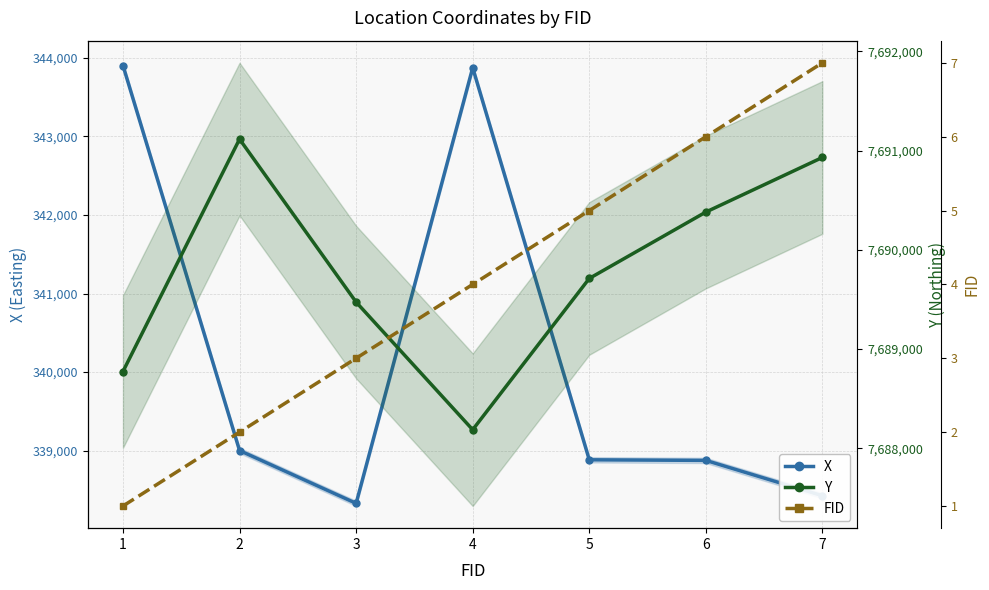

Reading right to left, transcribe all the data shown in this chart.

X: 7=338426.7	6=338876.6	5=338884.2	4=343872.9	3=338330.0	2=339002.1	1=343901.2
Y: 7=7690931.0	6=7690380.5	5=7689711.5	4=7688187.1	3=7689473.1	2=7691115.3	1=7688773.8
FID: 7=7.0	6=6.0	5=5.0	4=4.0	3=3.0	2=2.0	1=1.0